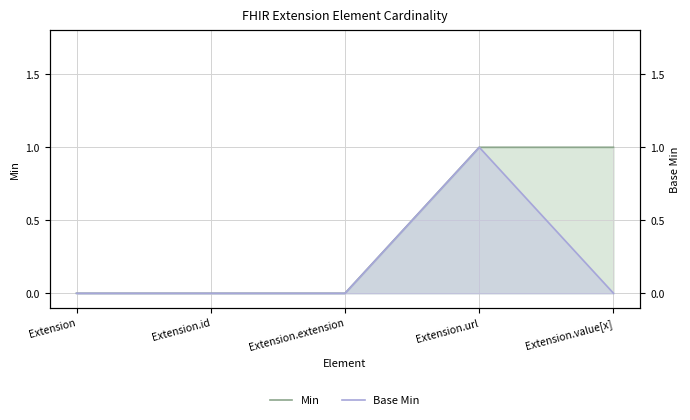

How many lines are shown in the chart?

2